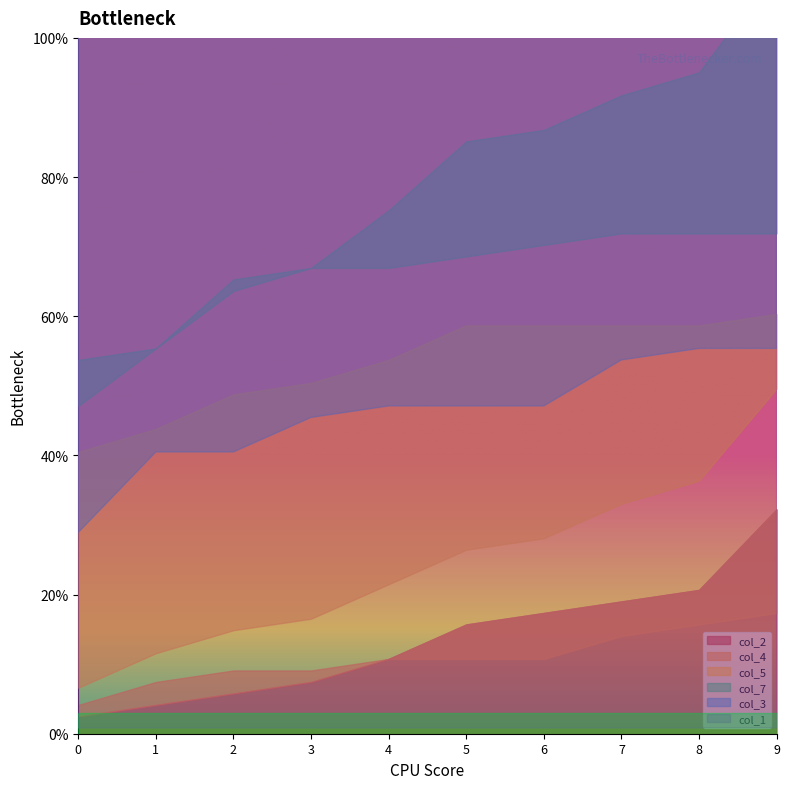

What is the greatest value displayed?

0.7